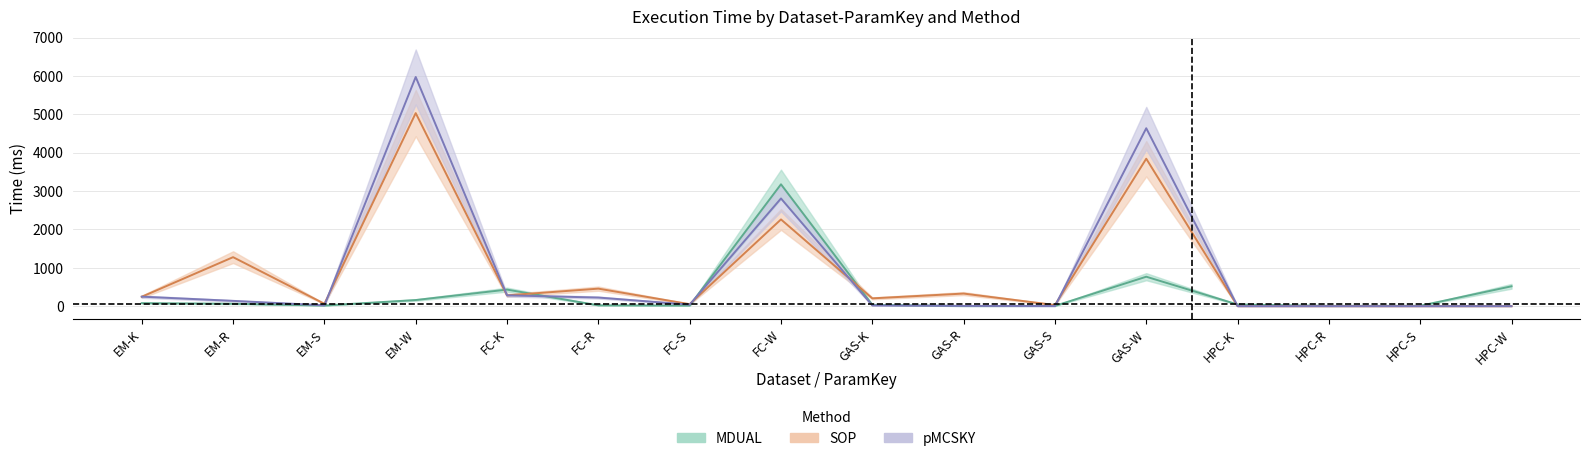

Where is the first local minimum for MDUAL?

EM-S